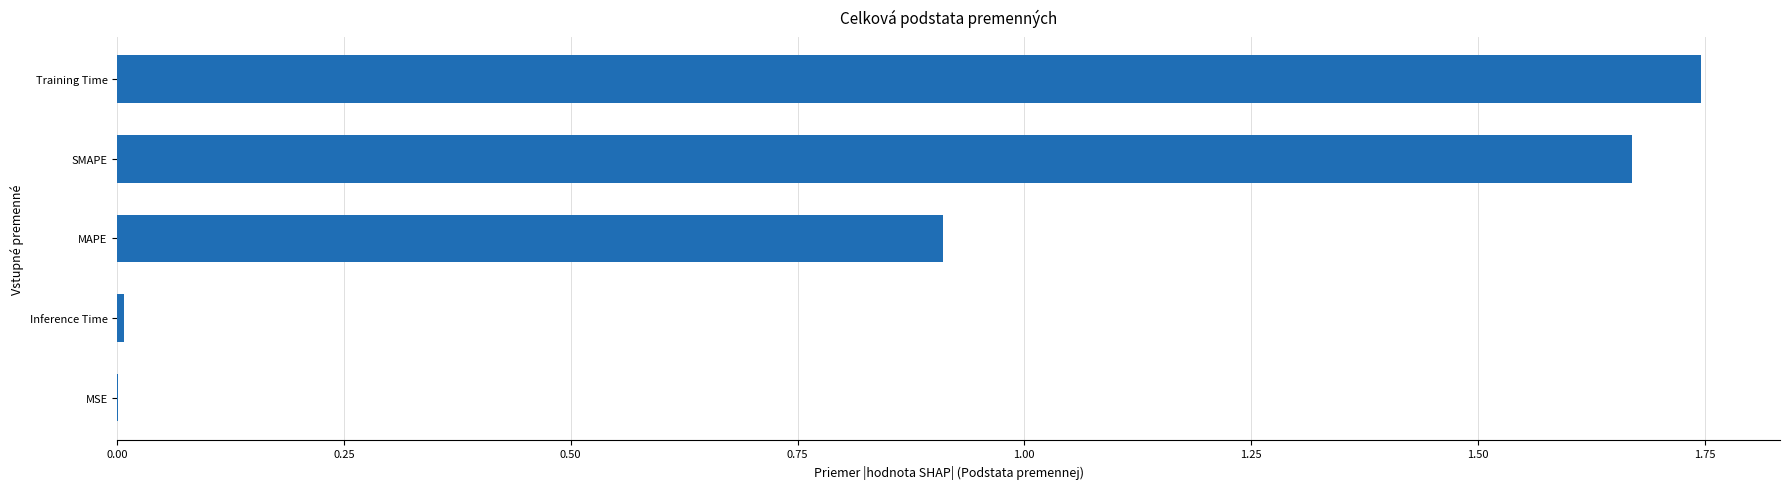

What is the sum of all values?

4.3